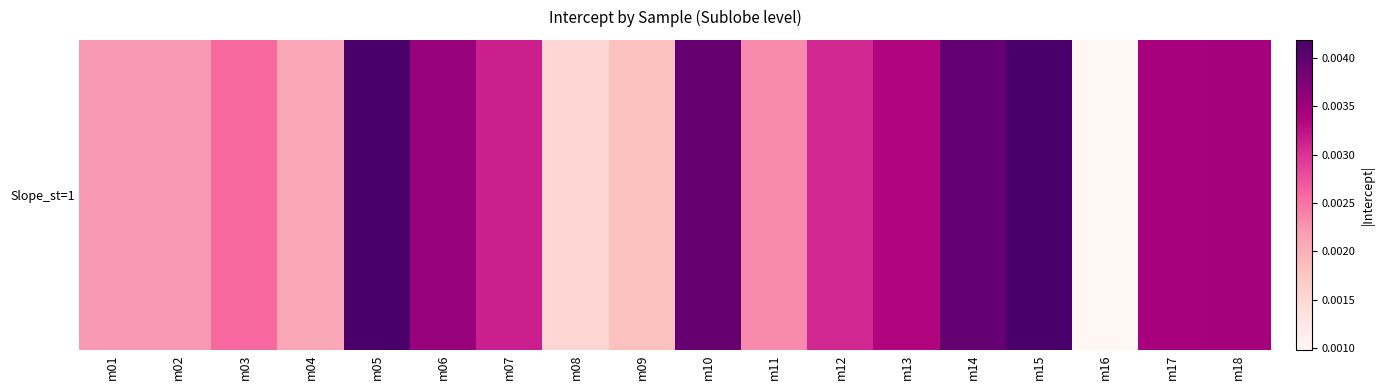

Count the values in the range 0 to 1.

18